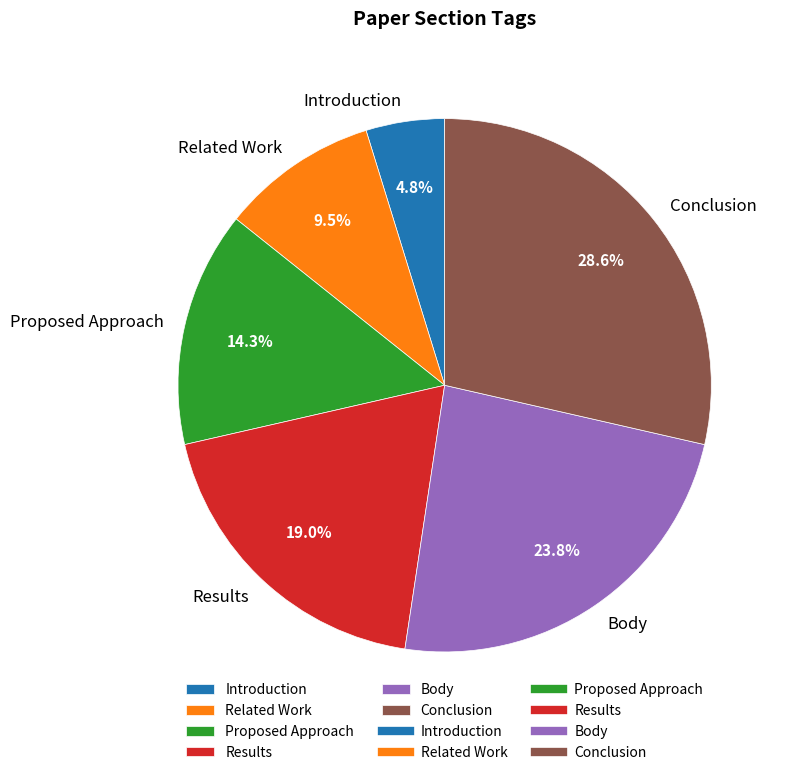

Which has a higher value, Introduction or Body?

Body